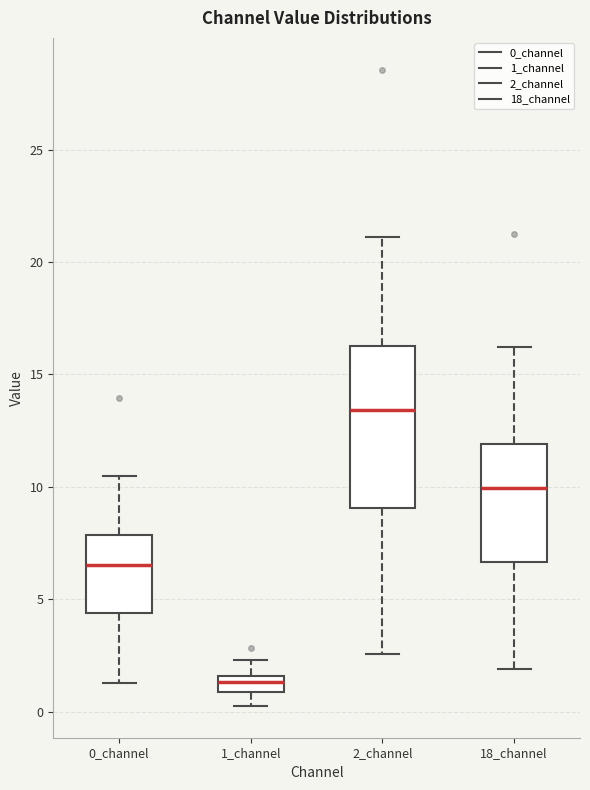

Where does the upper whisker of the box for 1_channel end on the y-axis? The values are not printed on the chart, so give them approximately, as read against the axis.

2.5